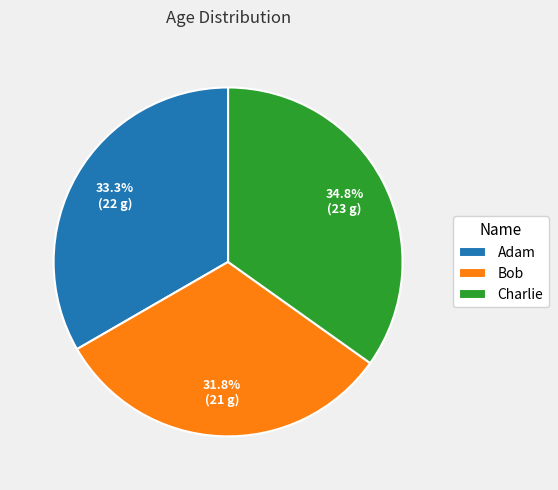

Do Charlie and Adam together represent more than half of the pie?

Yes